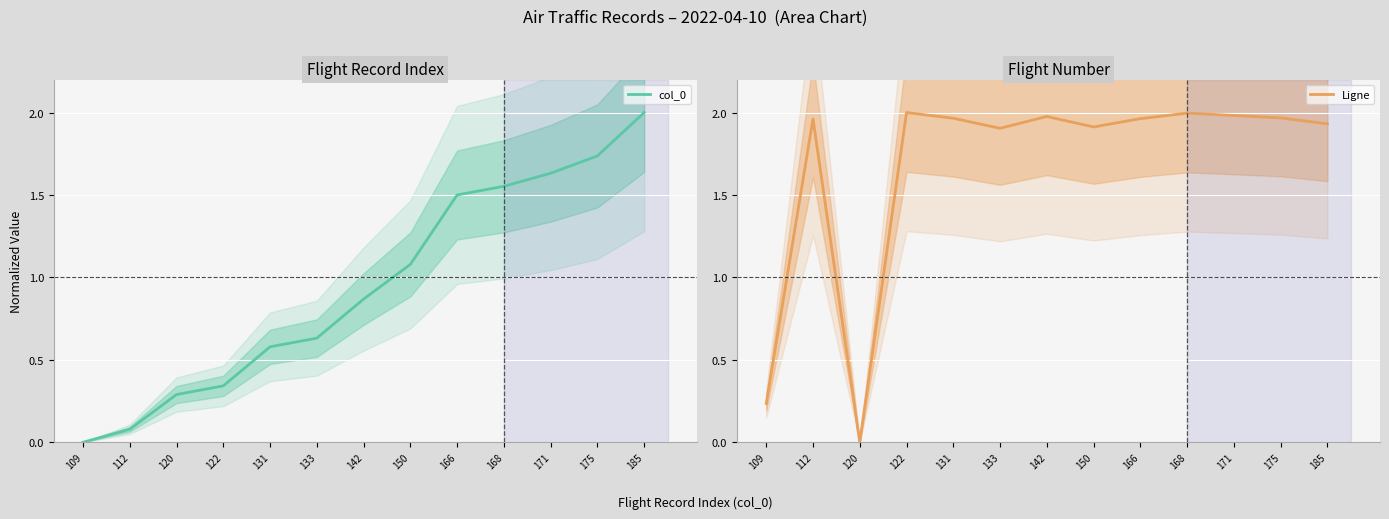

Reading right to left, transcribe all the data shown in this chart.

col_0: 185=2.0	175=1.7	171=1.6	168=1.6	166=1.5	150=1.1	142=0.9	133=0.6	131=0.6	122=0.3	120=0.3	112=0.1	109=0.0
Ligne: 185=1.9	175=2.0	171=2.0	168=2.0	166=2.0	150=1.9	142=2.0	133=1.9	131=2.0	122=2.0	120=0.0	112=2.0	109=0.2